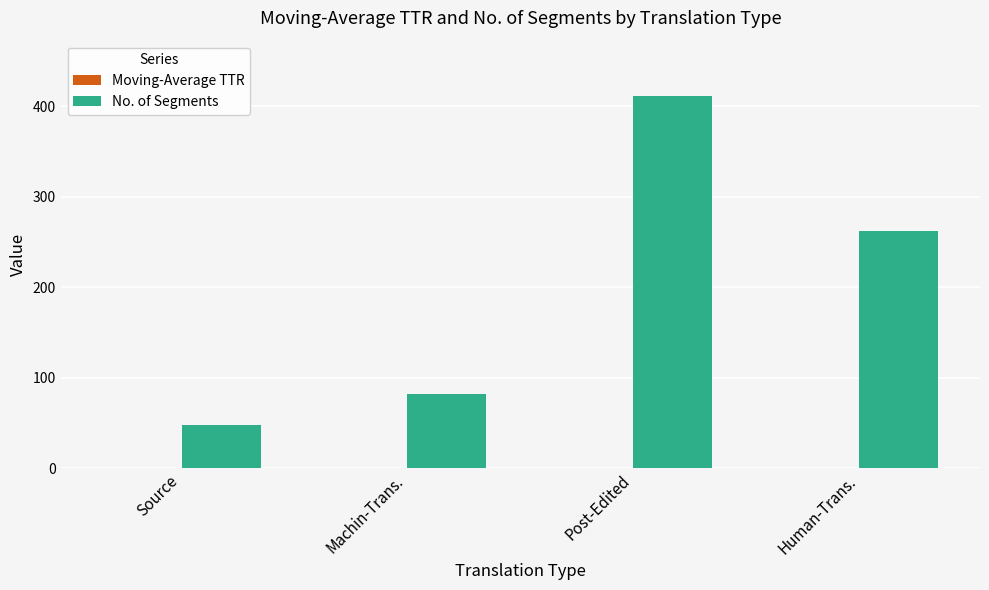

At which label is No. of Segments closest to 229?

Human-Trans.